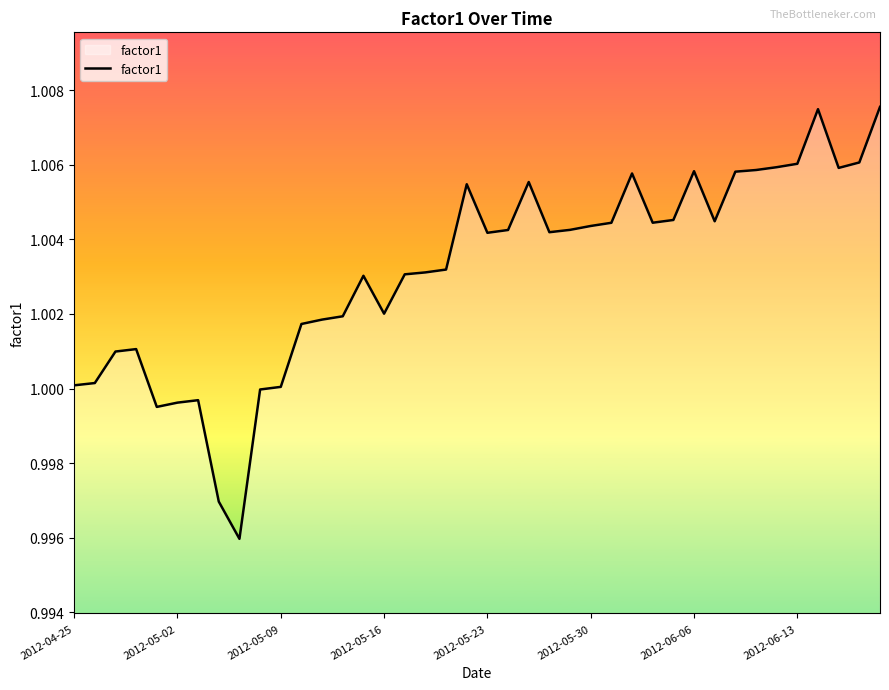

How many lines are shown in the chart?

1